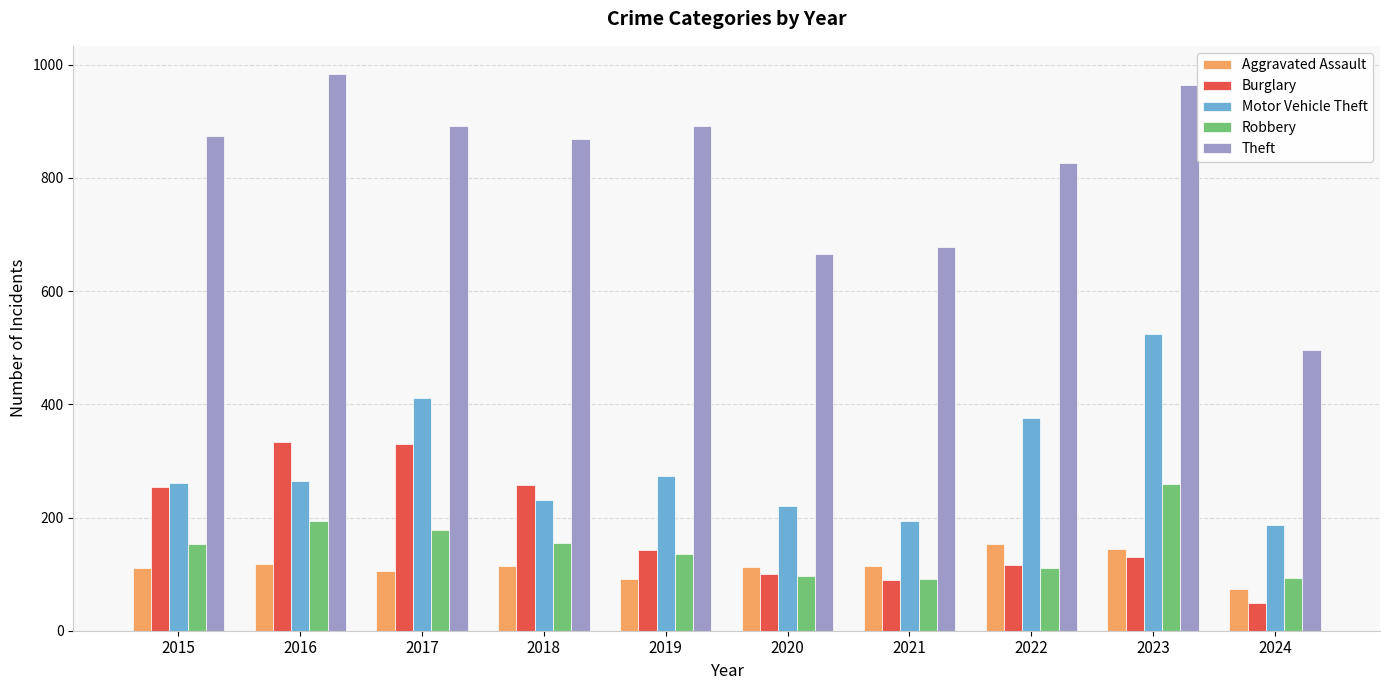

Which series has the widest spread of values?

Theft